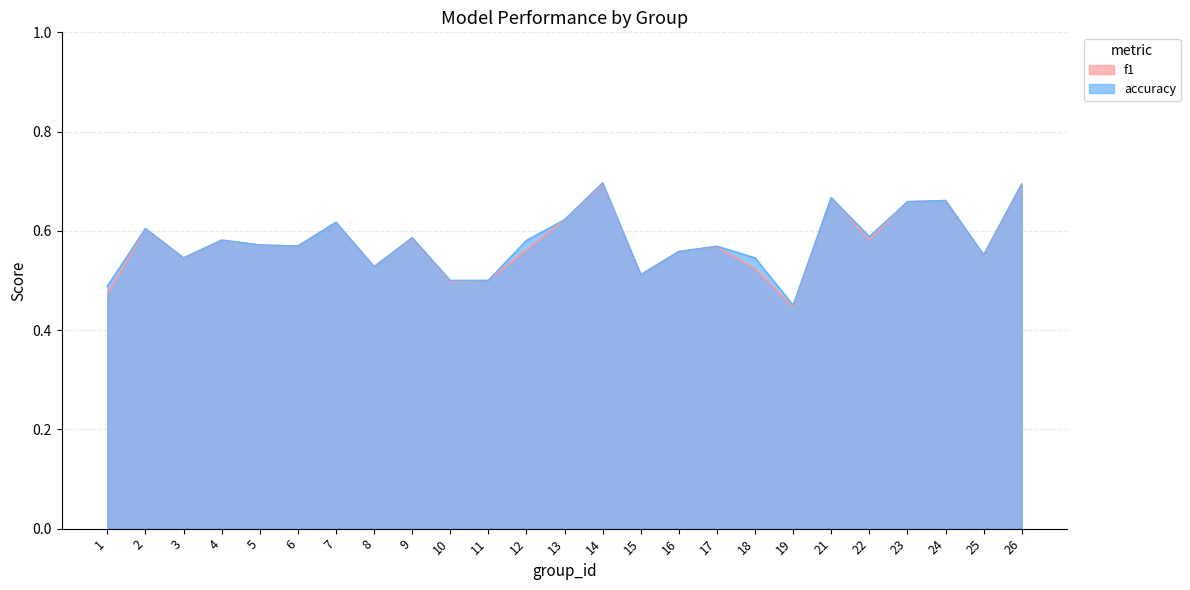

Is it true that accuracy equals 0.2 at 1?

False